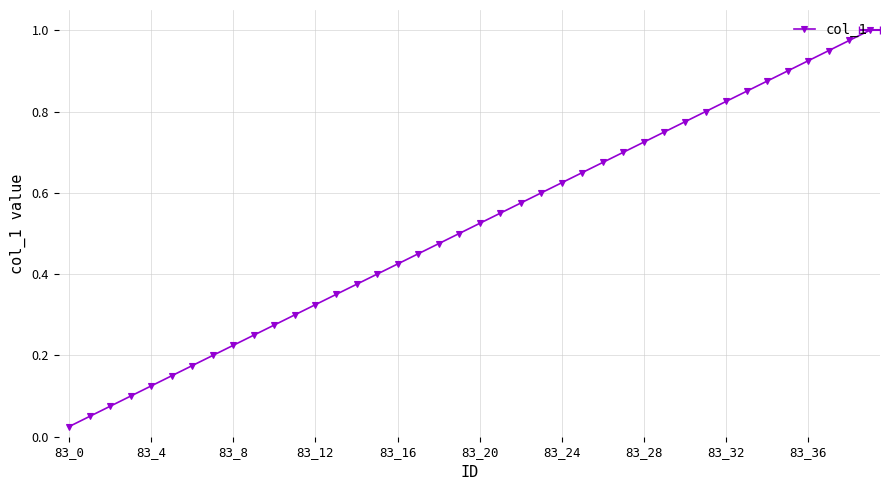

What is the maximum value shown in the chart?

1.0